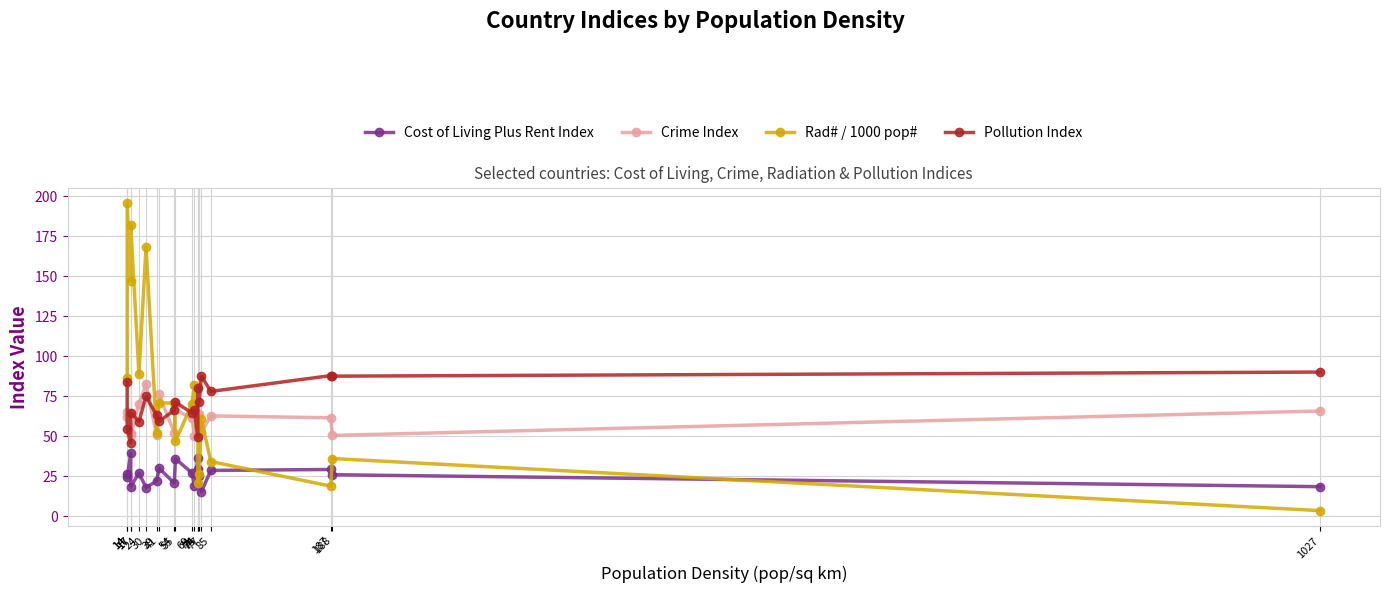

True or false: Pollution Index has more than 2 points higher than both neighbors.

True